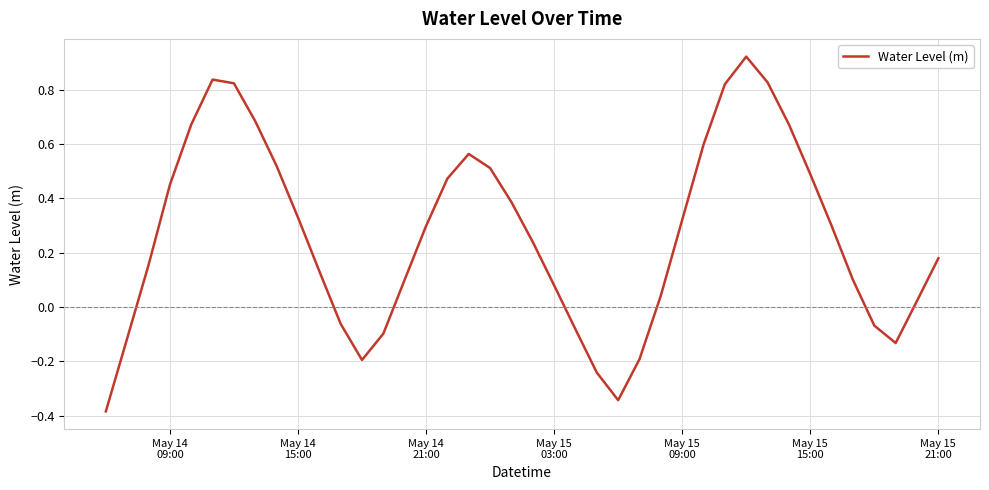

How many lines are shown in the chart?

1